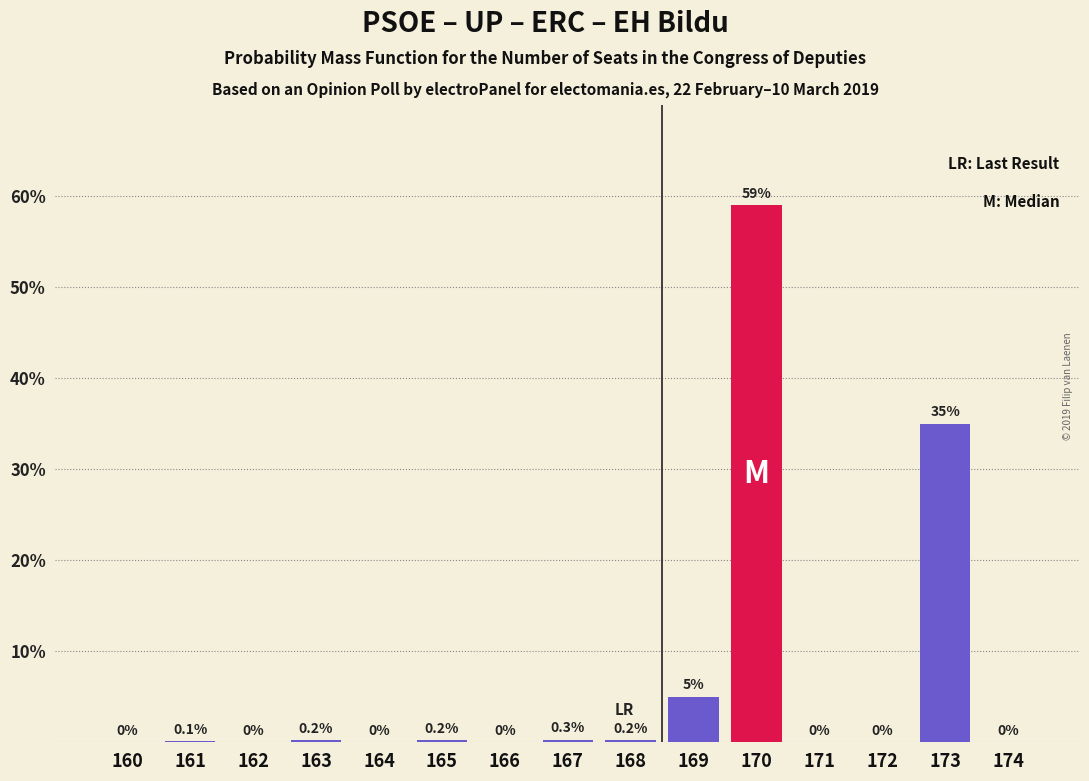

Reading left to right, extract all data points from this chart.

160=0.0	161=0.1	162=0.0	163=0.2	164=0.0	165=0.2	166=0.0	167=0.3	168=0.2	169=5.0	170=59.0	171=0.0	172=0.0	173=35.0	174=0.0